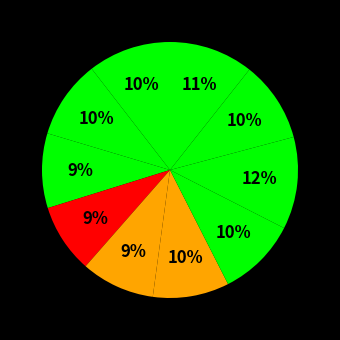

How many segments does this pie chart have?

10